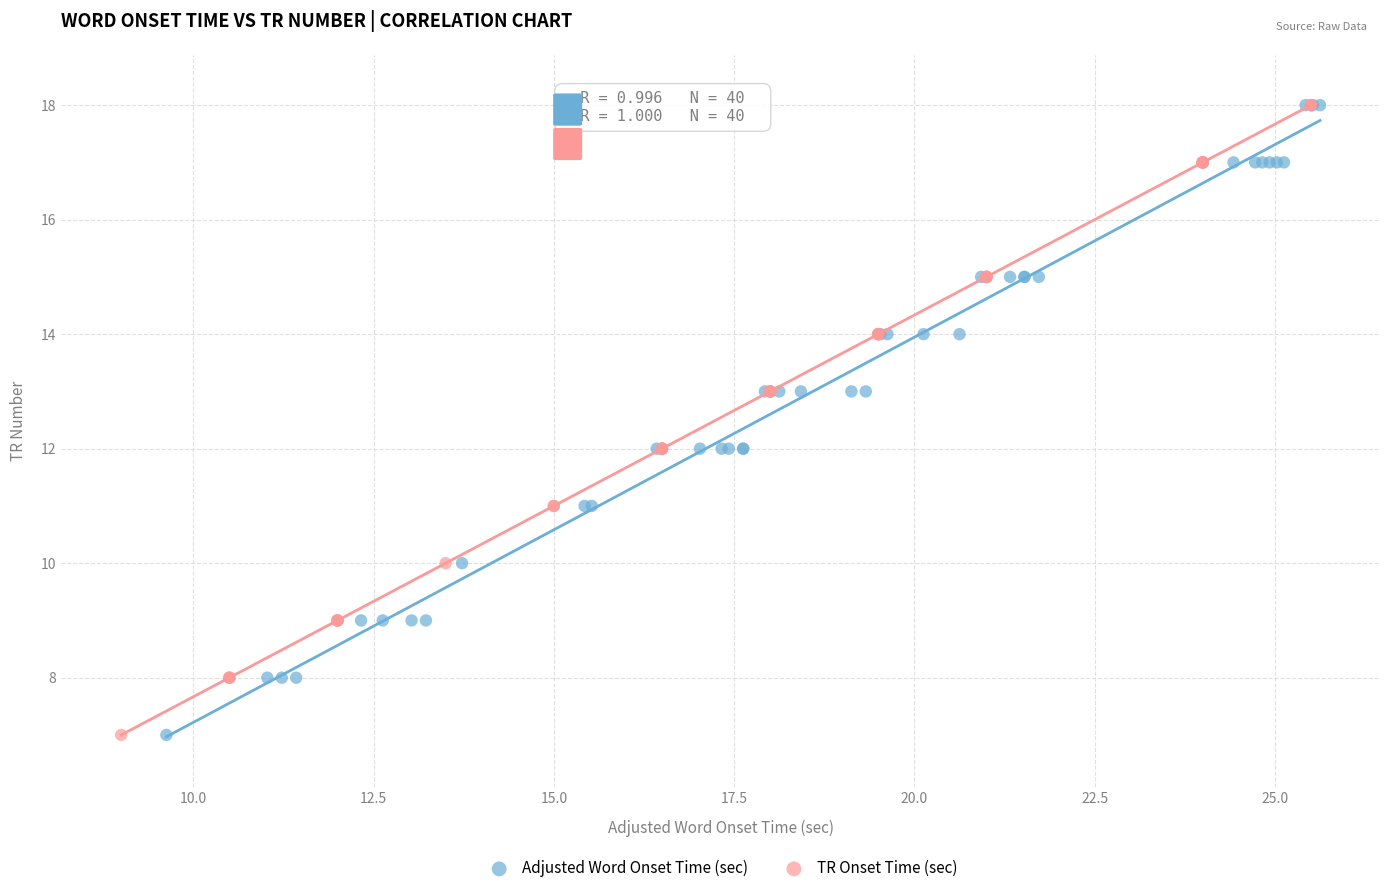

What are all the series names shown in the legend?

Adjusted Word Onset Time (sec), TR Onset Time (sec)